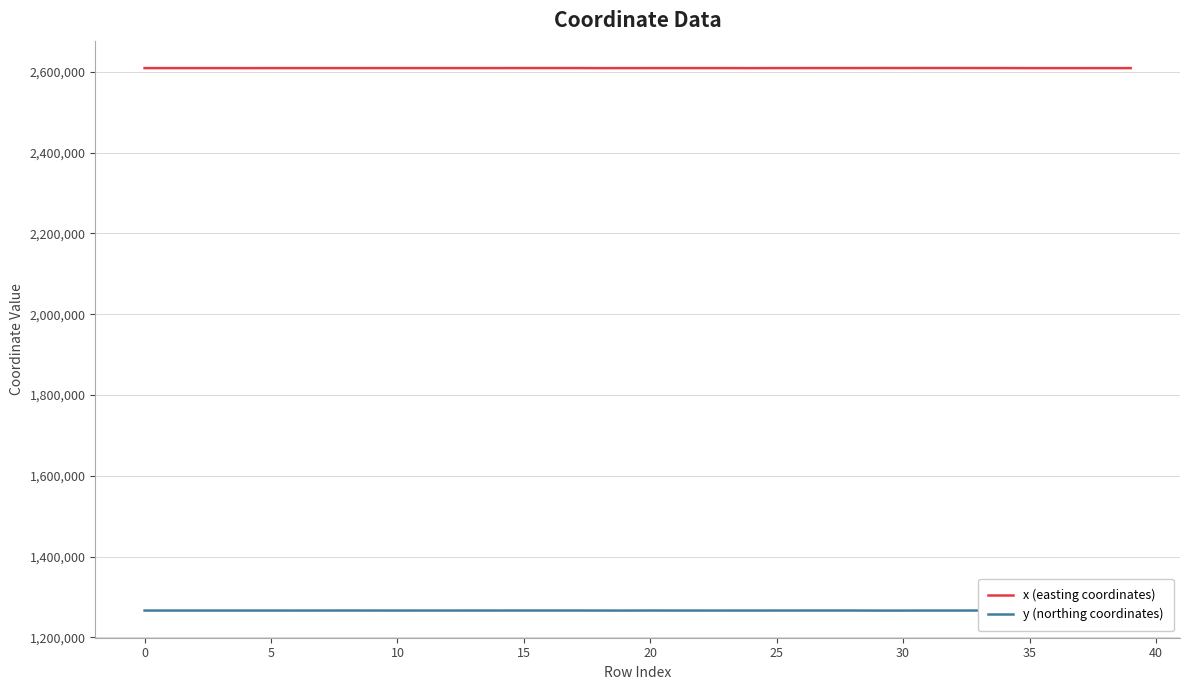

Which series has the largest total across all categories?

x (easting coordinates)